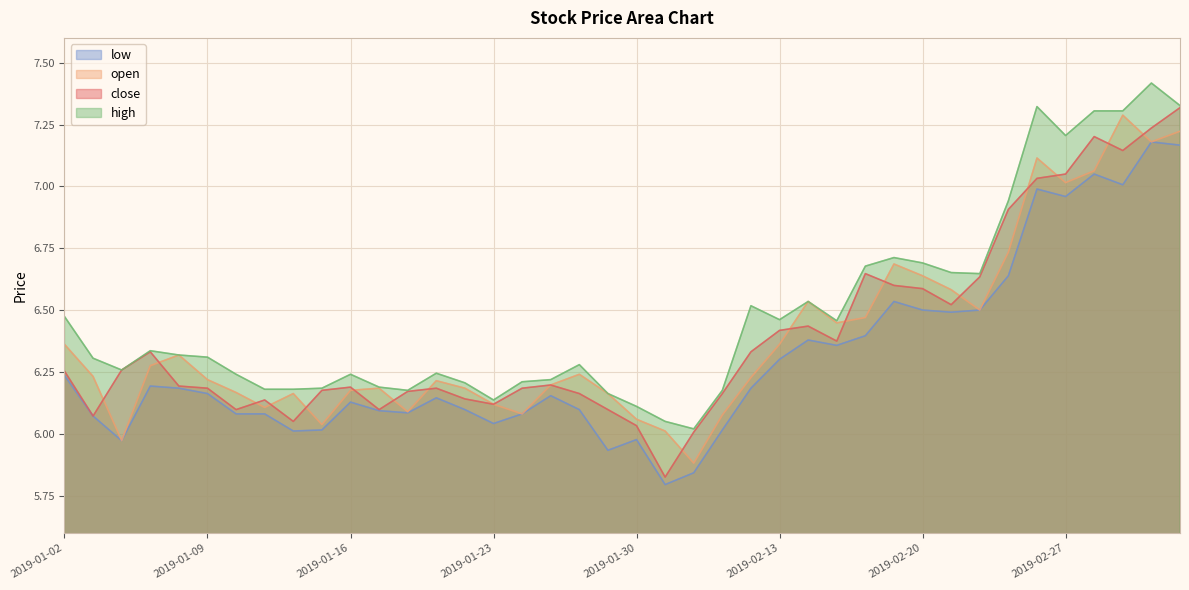

How many values in the open series are below 6?

2